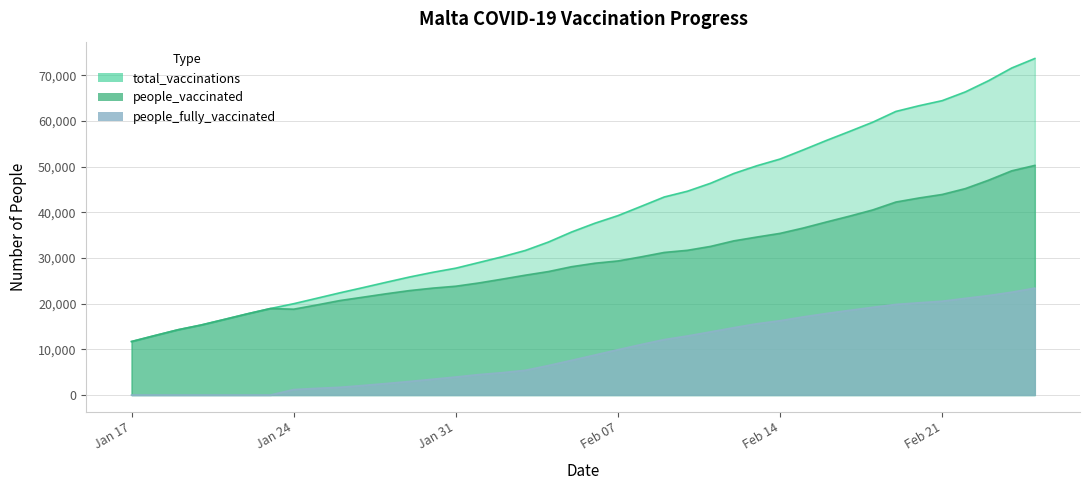

What is the value of the people_vaccinated point at the 3rd from the left?

14276